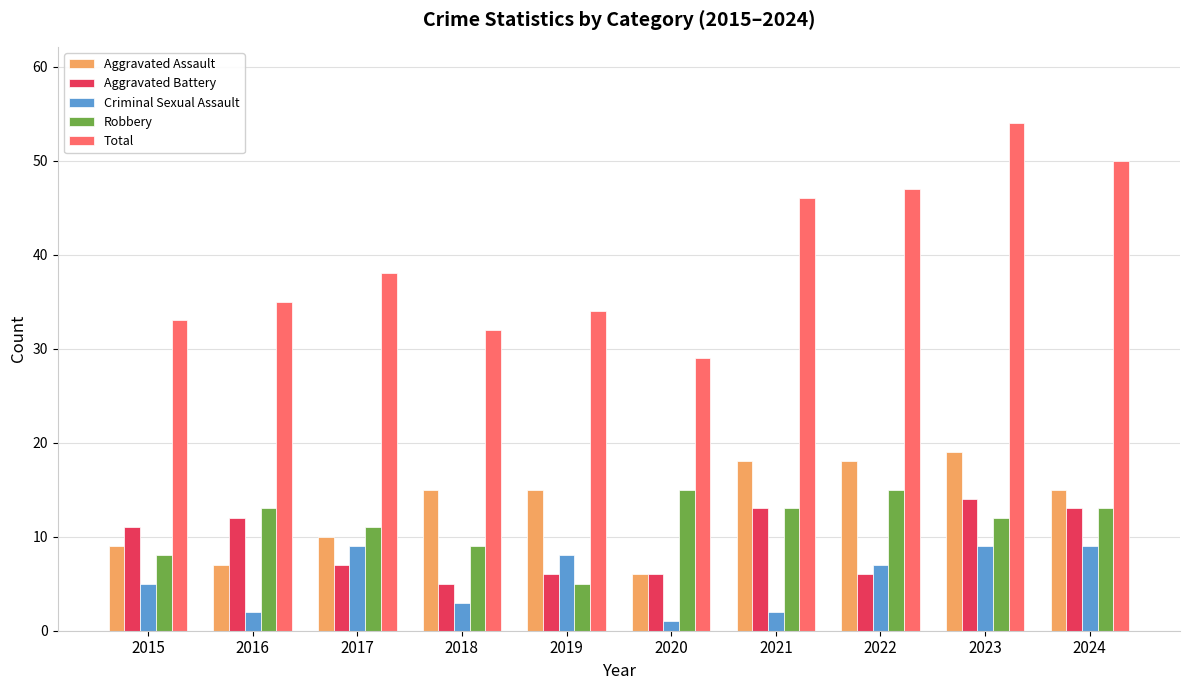

At which label is Aggravated Assault closest to 12?

2017